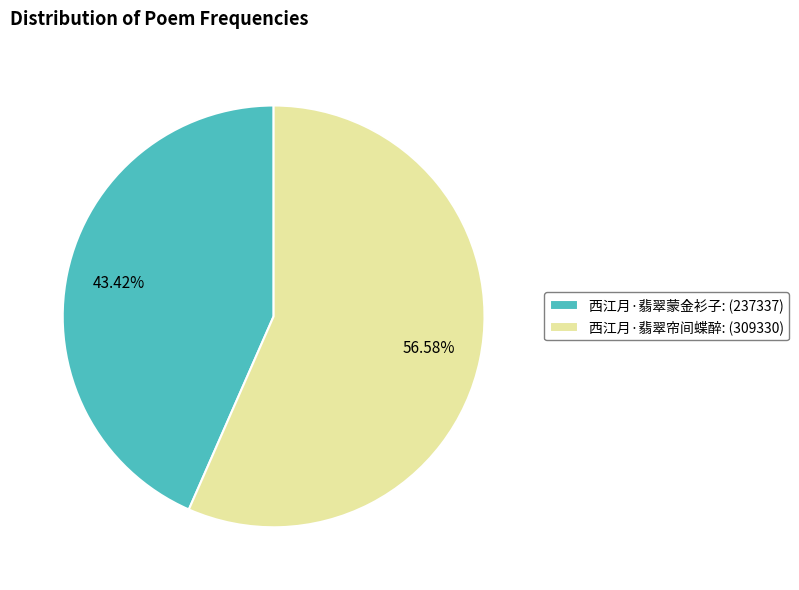

To the nearest percent, what percentage of the pie is 西江月·翡翠蒙金衫子?

43%